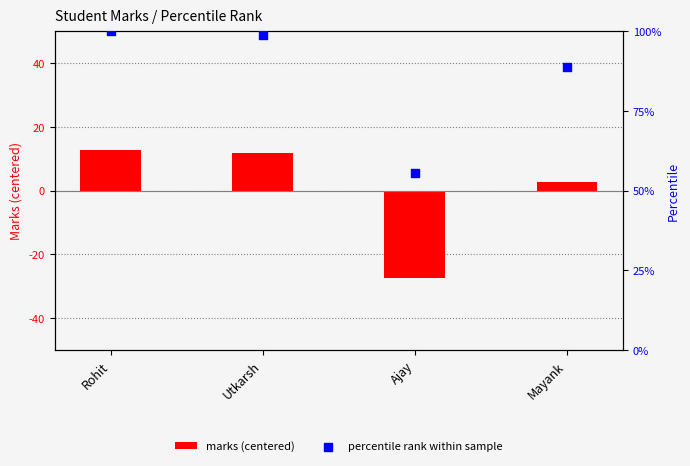

Is the value of percentile rank within sample at Mayank greater than the value of marks (centered) at Ajay?

Yes